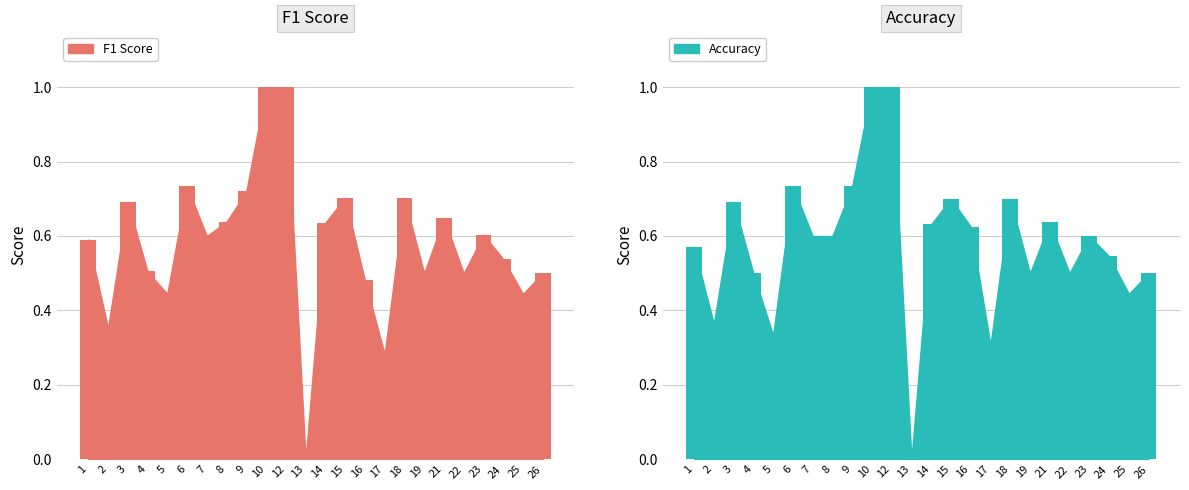

Are the bars grouped side by side (vs. stacked)?

Yes